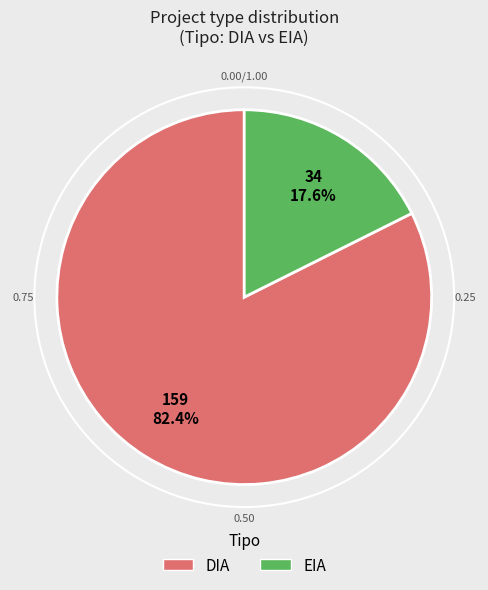

Combined, what portion of the pie is DIA and EIA?

100.0%